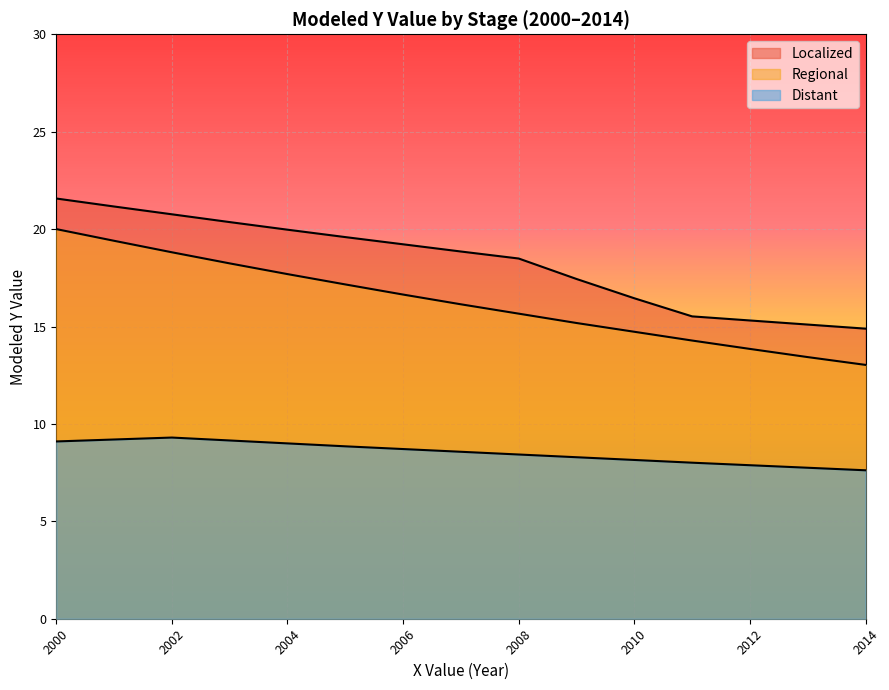

What is the average value of the Distant series?

8.5